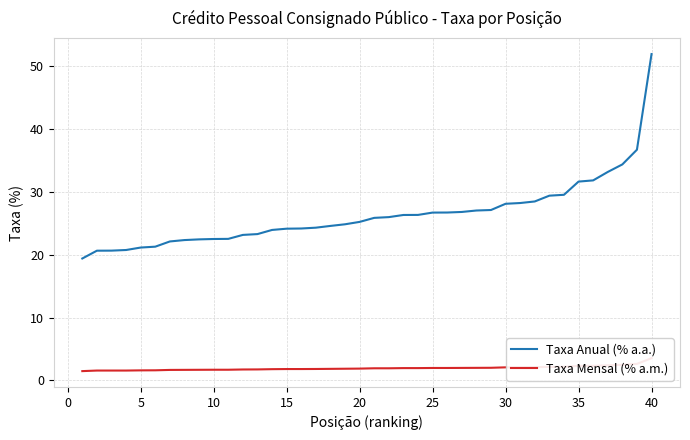

True or false: Taxa Mensal (% a.m.) and Taxa Anual (% a.a.) intersect in this chart.

False